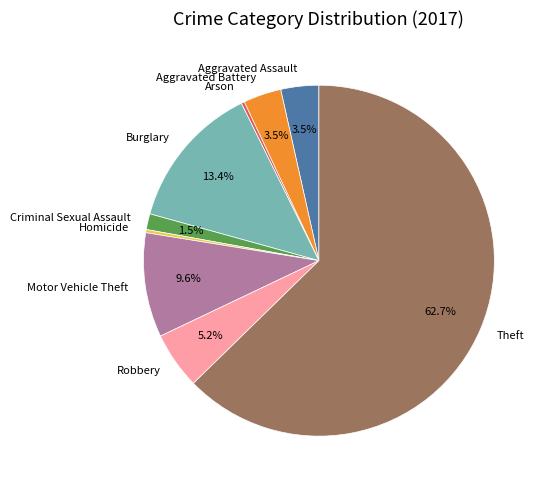

What percentage is the Motor Vehicle Theft slice, to the nearest percent?

10%